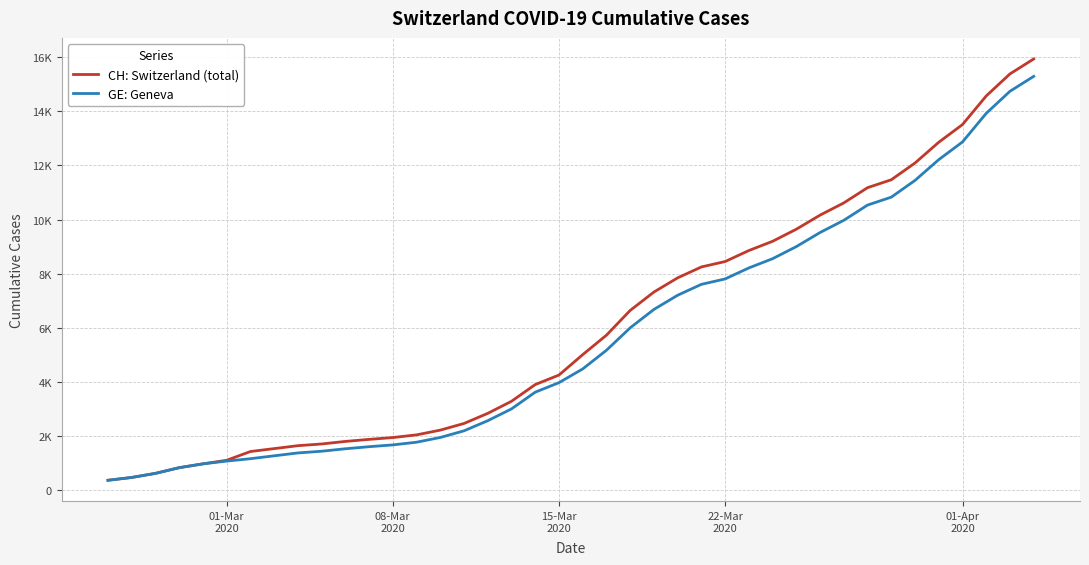

What is the highest value of the GE: Geneva series?

15284